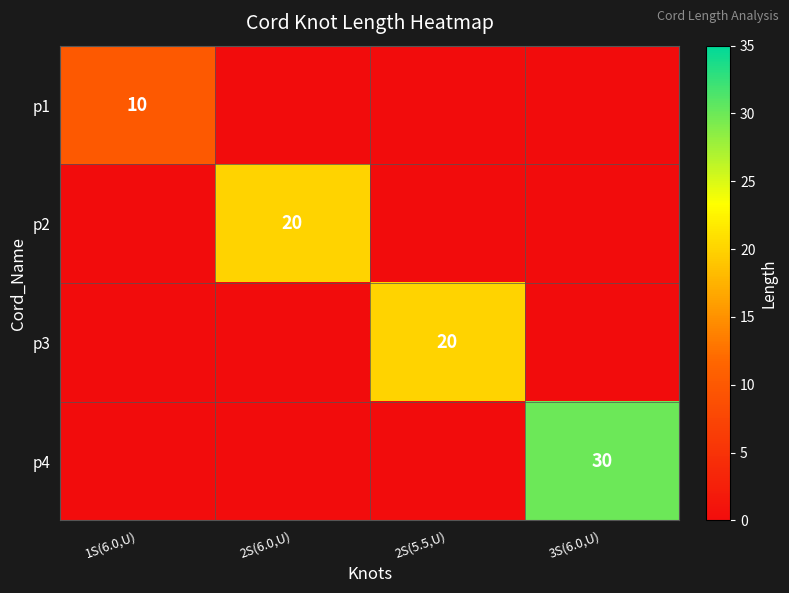

Is it true that p4 equals 21 at 3S(6.0,U)?

False